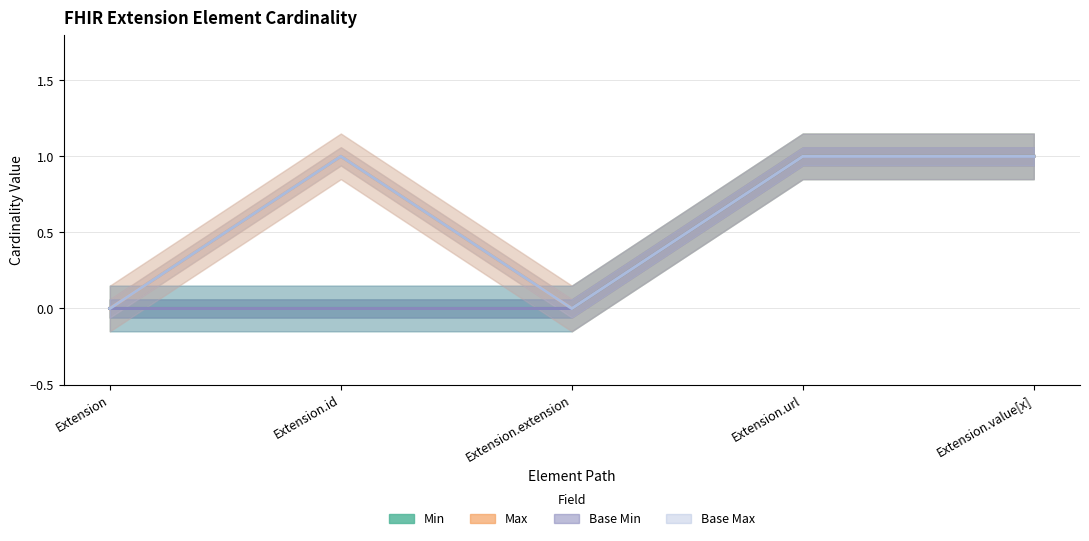

Reading left to right, what are all the values shown in this chart?

Min: Extension=0	Extension.id=0	Extension.extension=0	Extension.url=1	Extension.value[x]=1
Max: Extension=0	Extension.id=1	Extension.extension=0	Extension.url=1	Extension.value[x]=1
Base Min: Extension=0	Extension.id=0	Extension.extension=0	Extension.url=1	Extension.value[x]=1
Base Max: Extension=0	Extension.id=1	Extension.extension=0	Extension.url=1	Extension.value[x]=1